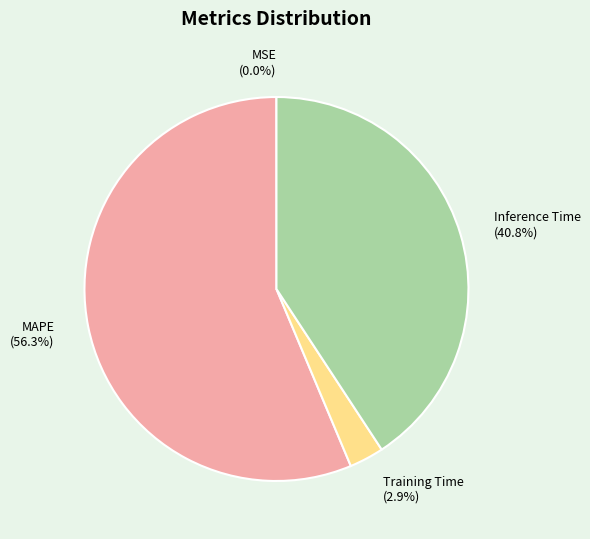

True or false: Inference Time accounts for 28% of the total.

False